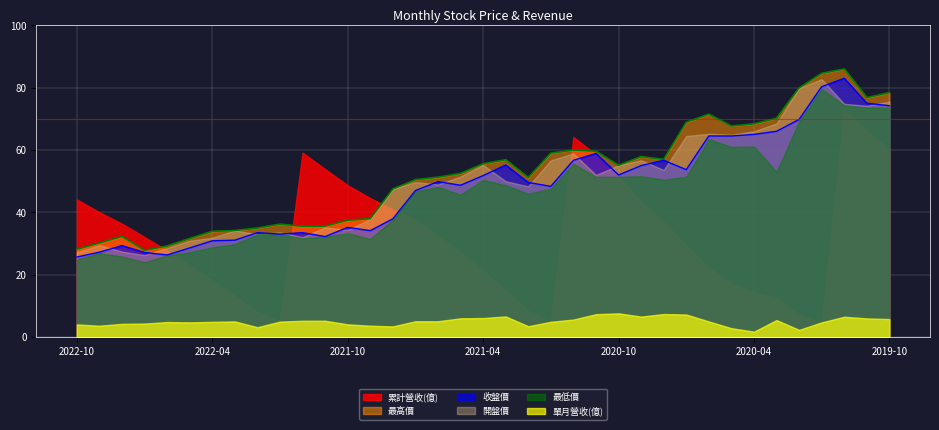

True or false: 開盤價 has a value of 49.7 at 2021-07.

True